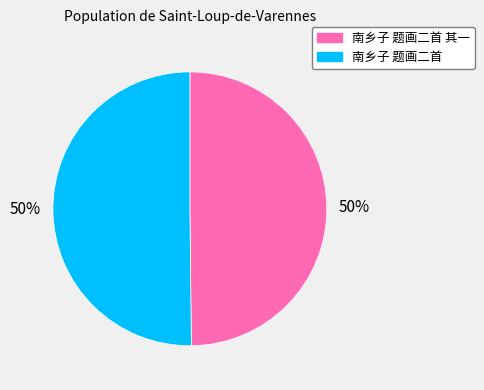

To the nearest percent, what is the average slice percentage?

50%